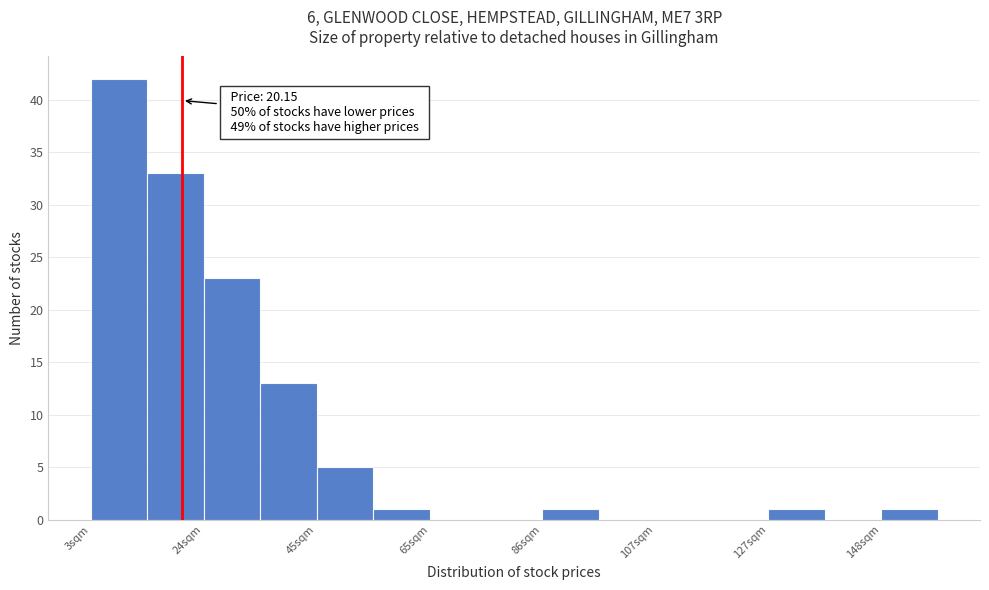

Around what value on the x-axis is the tallest bar? Give the approximate position of its centre, as read against the axis.

10